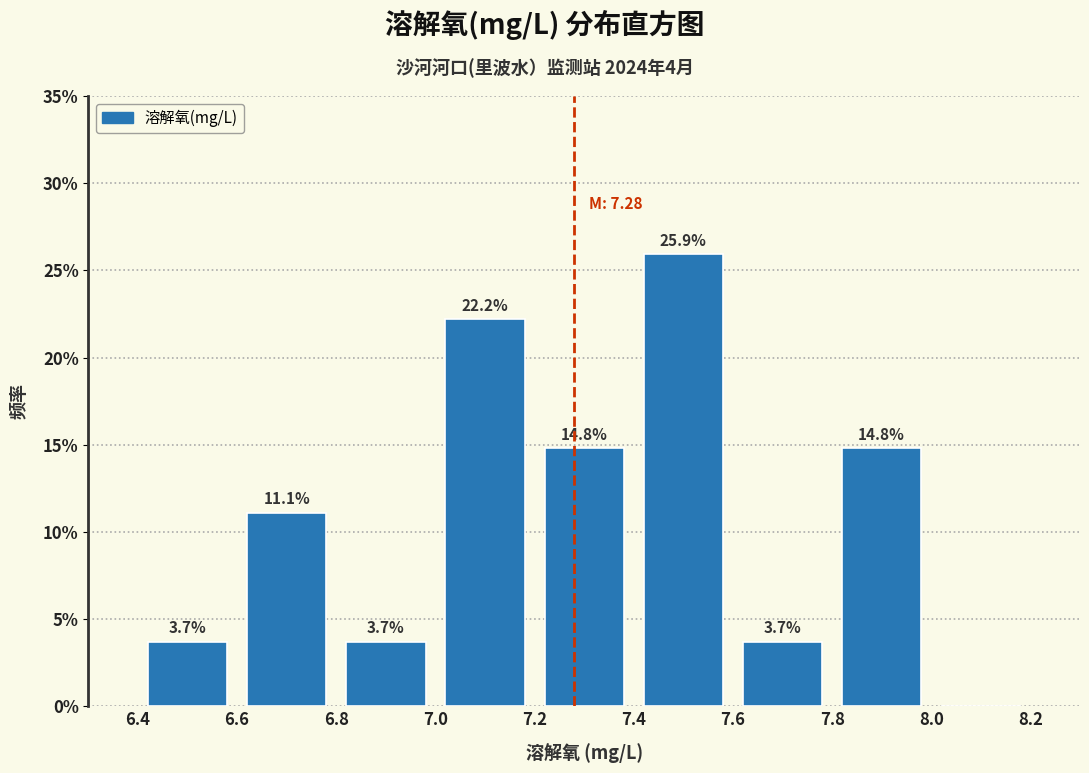

Which range on the x-axis has the tallest bar?

7.4 to 7.6